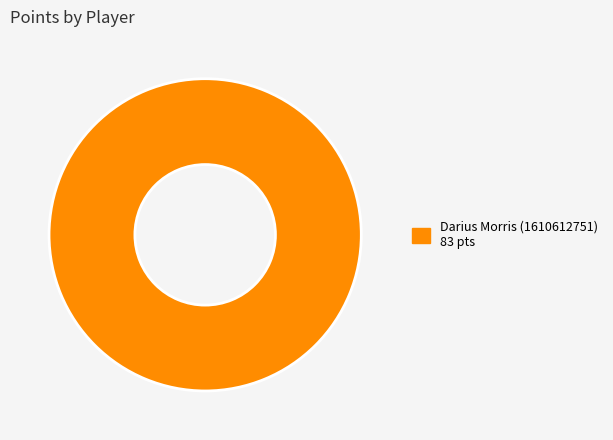

Is there any slice that represents more than half of the pie?

Yes